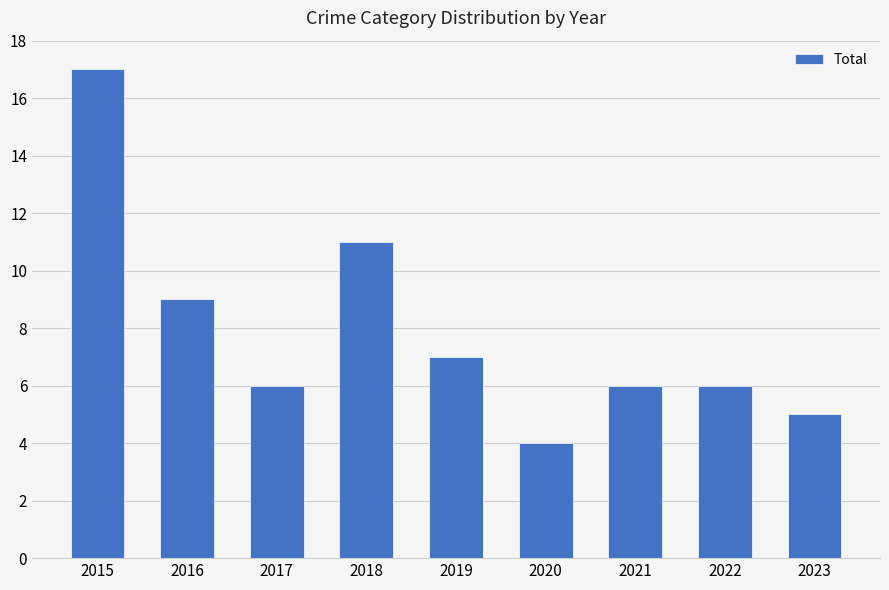

Between 2022 and 2015, which is larger?

2015